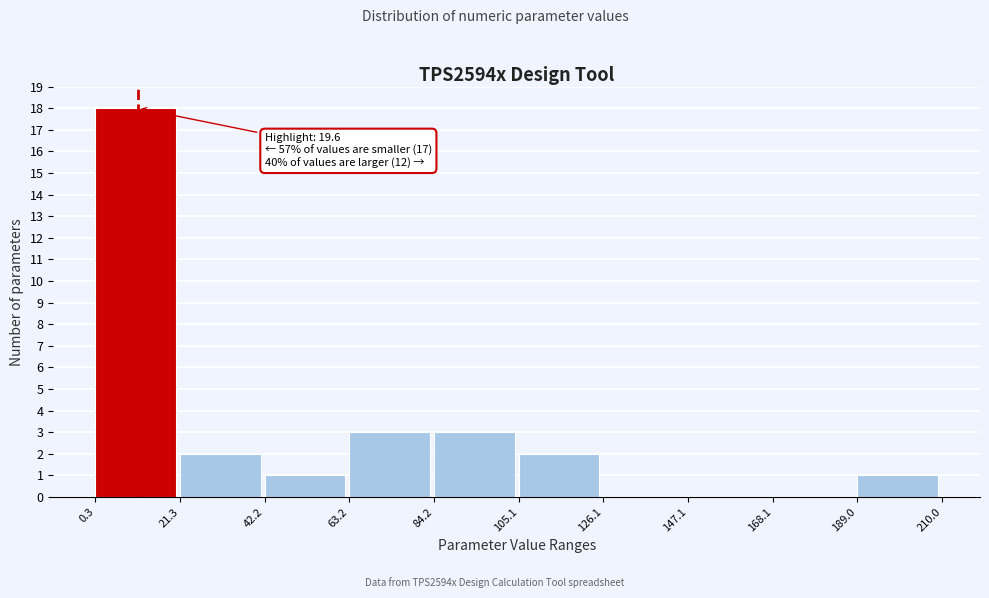

Over which range of the x-axis is the bar tallest?

0.3 to 21.3